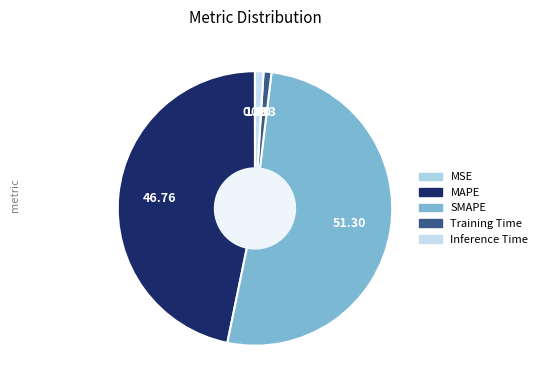

Which has a higher value, Inference Time or MAPE?

MAPE